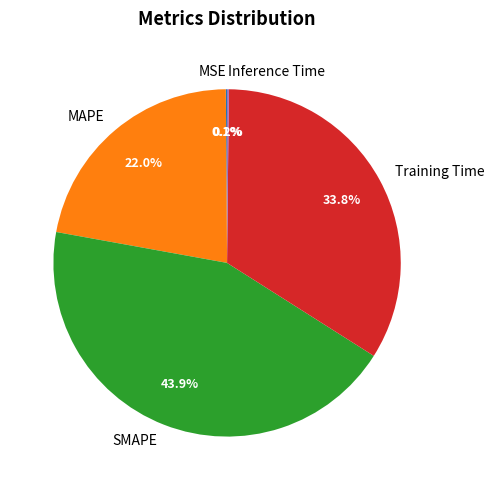

Is there a majority slice in this chart?

No